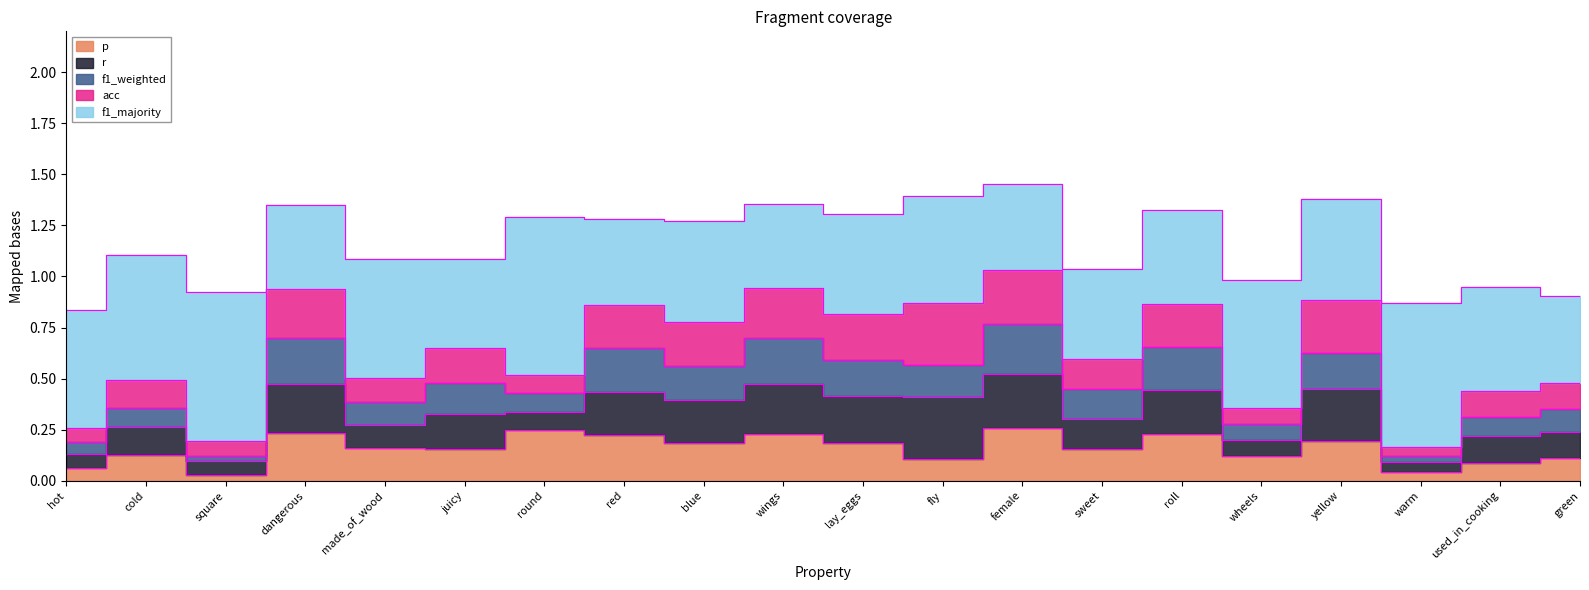

What is the sum of all p values?

3.1